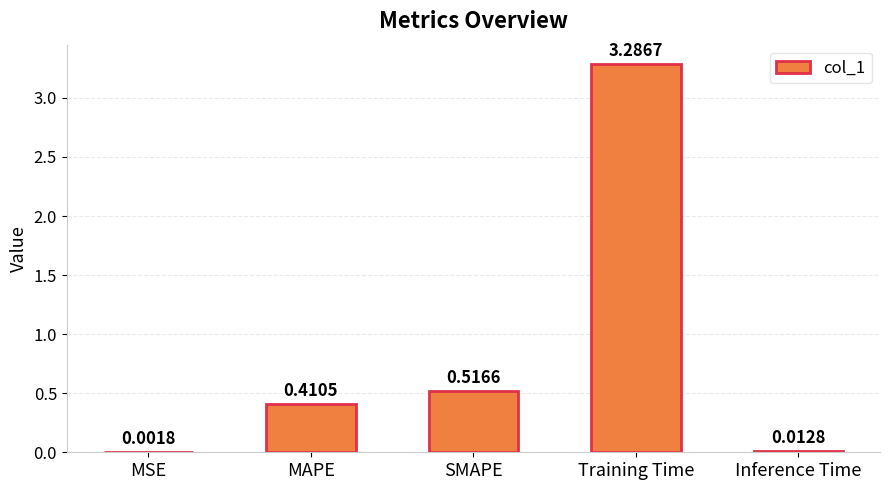

Where is the data nearest to the value 1?

SMAPE